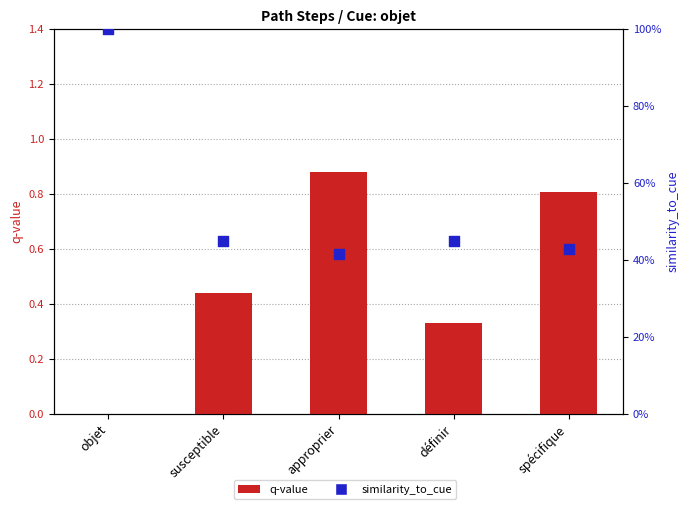

Is the value of similarity_to_cue at objet greater than the value of q-value at définir?

Yes